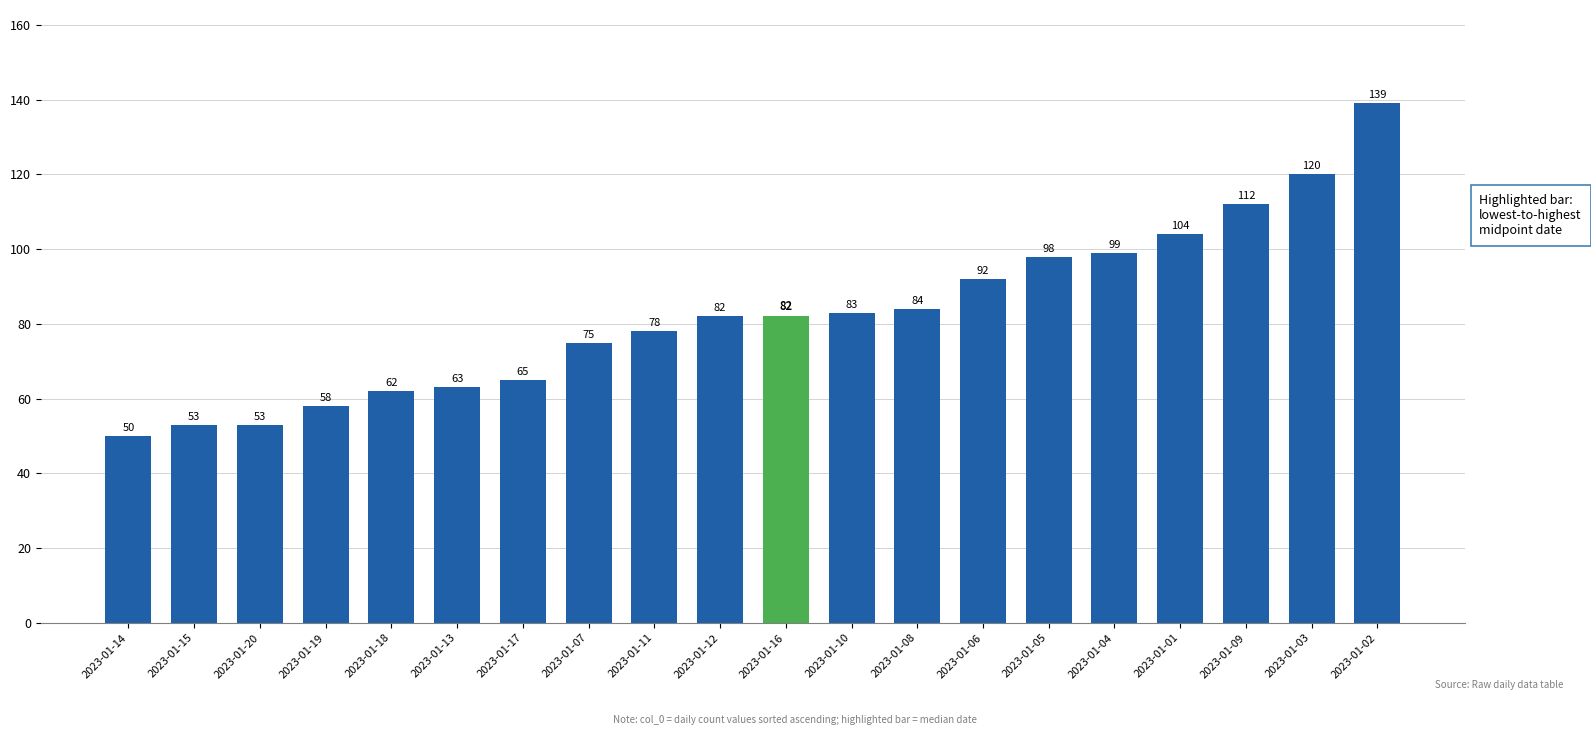

True or false: the data shows 129 at 2023-01-16.

False